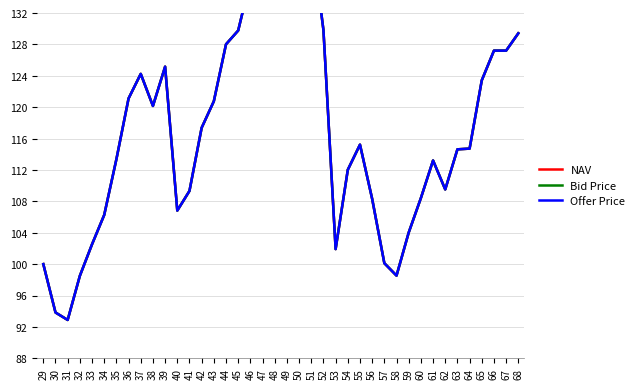

Which series has the widest spread of values?

Bid Price